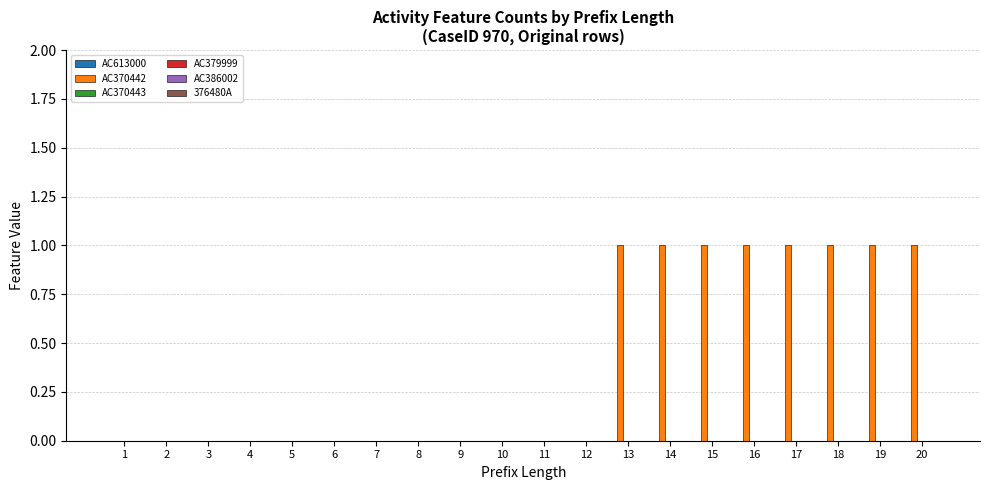

What is the sum of all values?

8